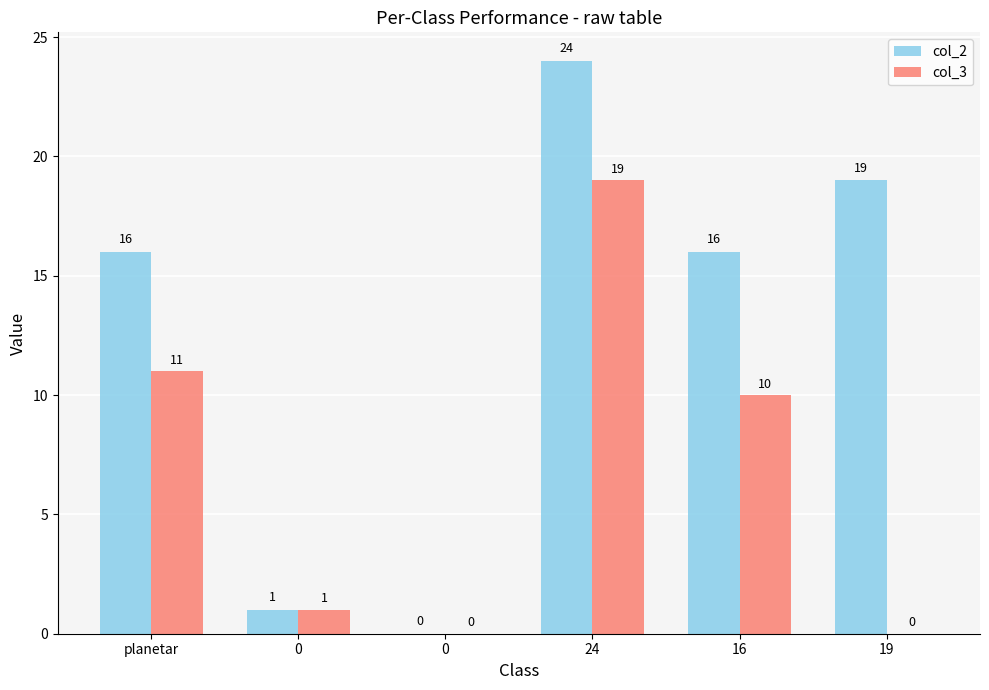

At how many categories does at least one series exceed 12?

4